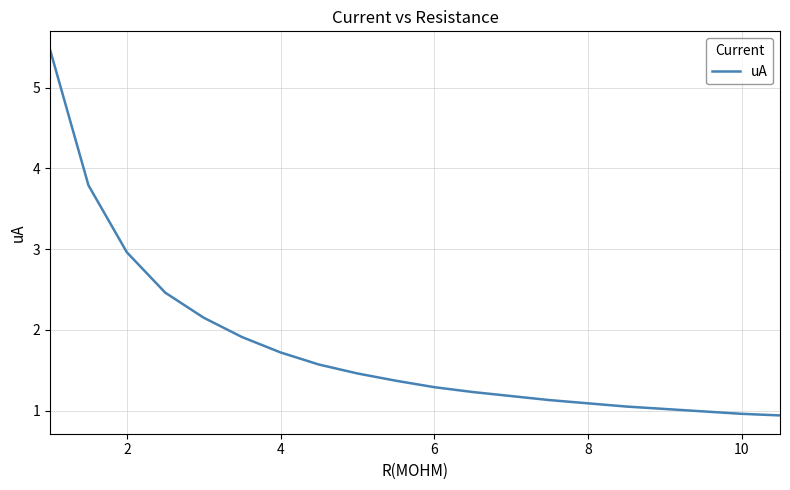

What is the minimum value shown in the chart?

0.9